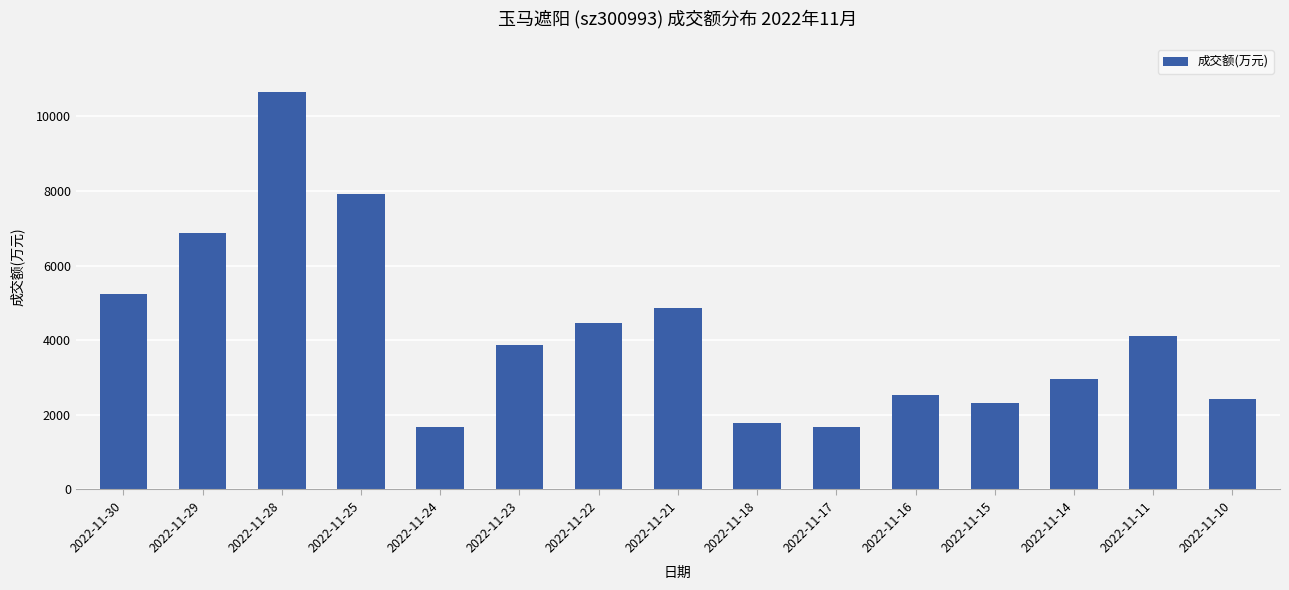

How many data points does each series have?

15